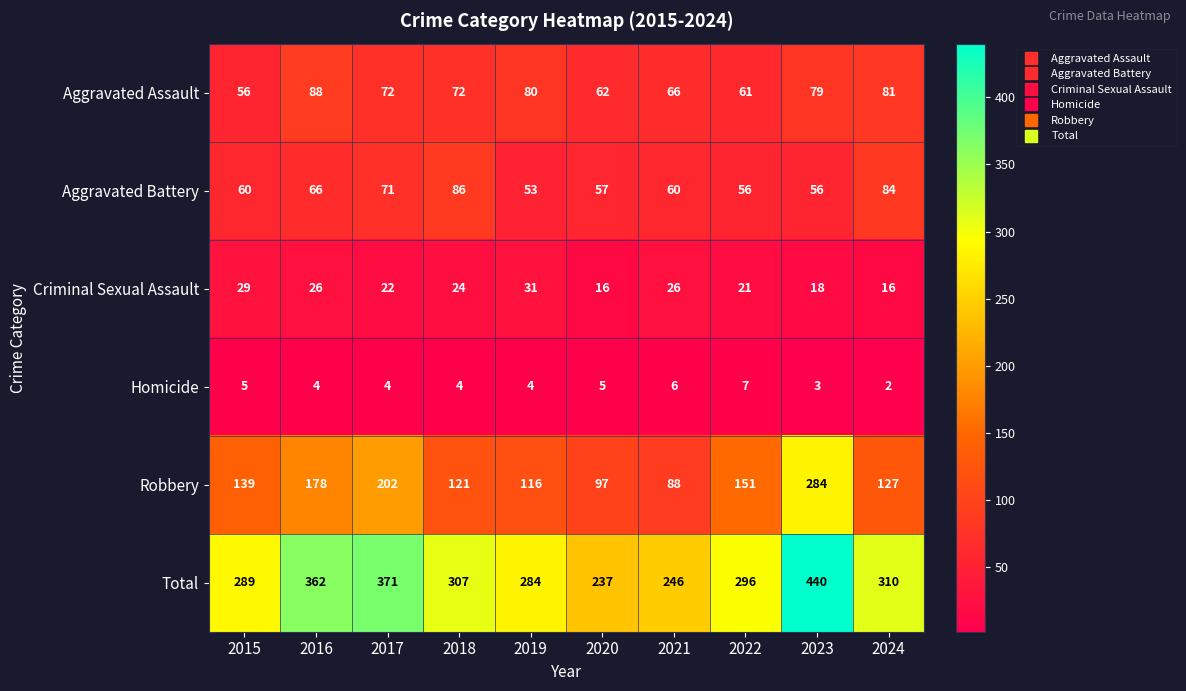

Is the value of Homicide at 2024 greater than the value of Robbery at 2018?

No